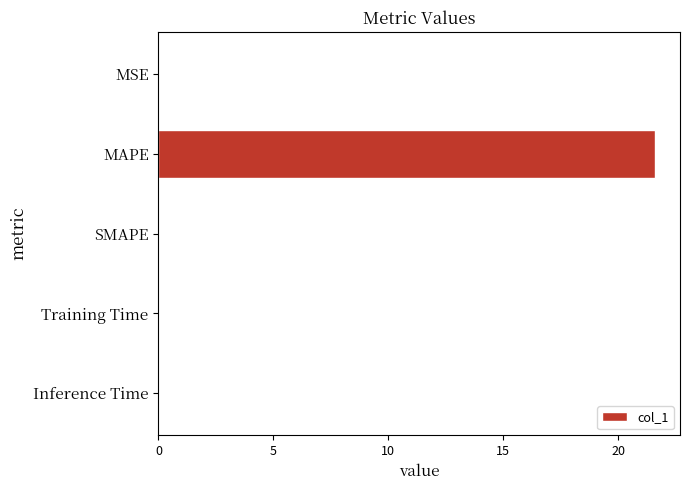

True or false: the data shows 0.0 at MSE.

True